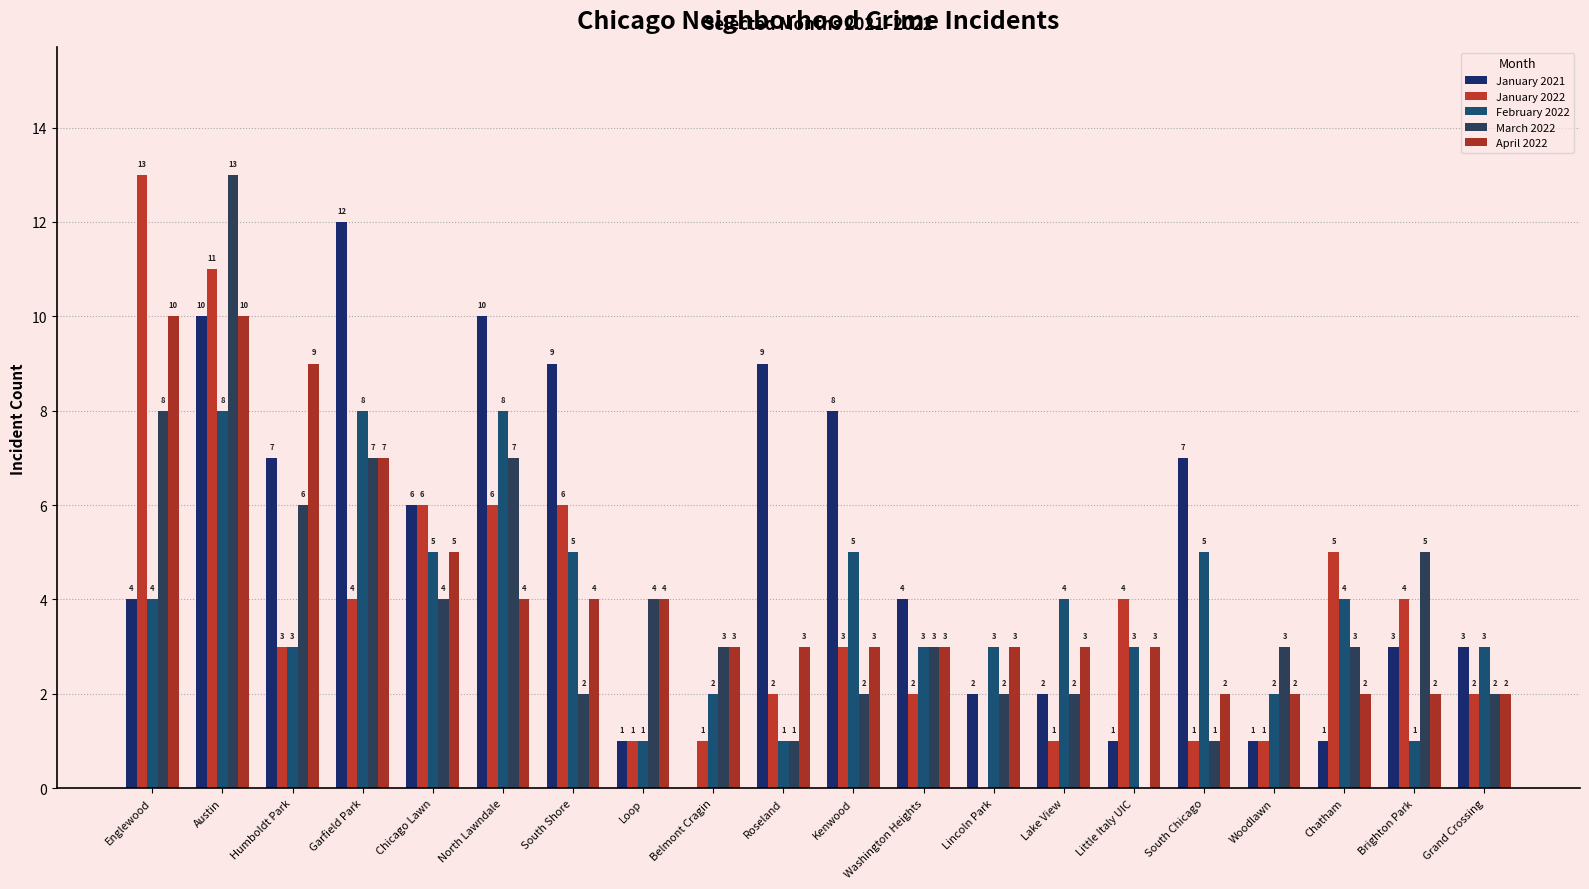

Read the April 2022 value at Humboldt Park.

9